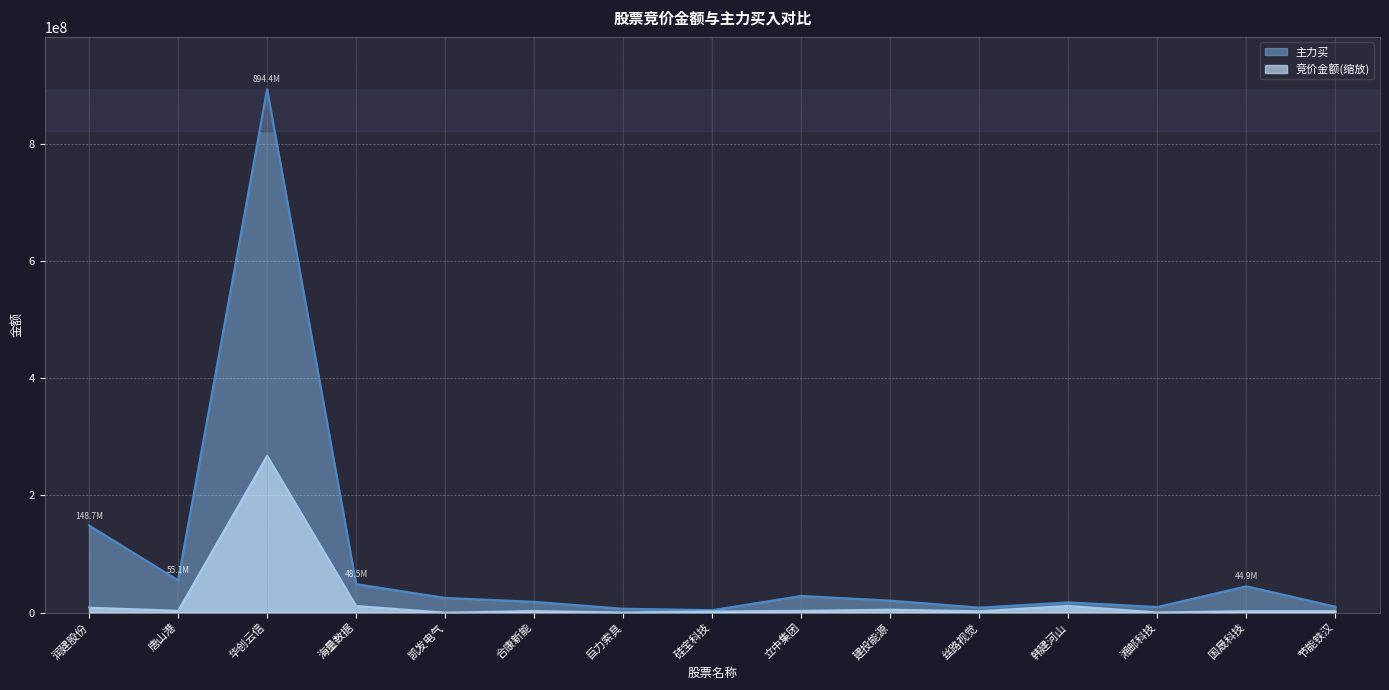

How many lines are shown in the chart?

2